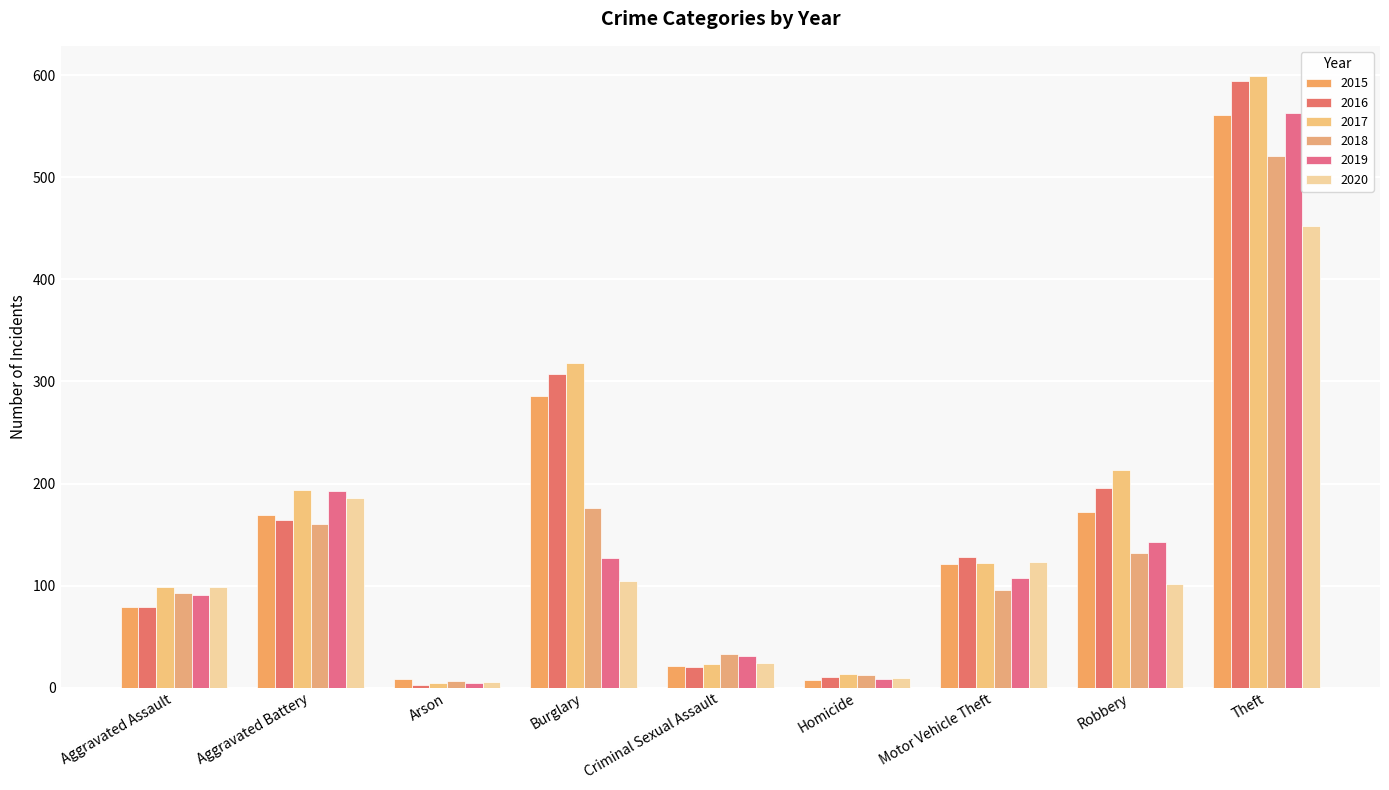

What is the label of the 4th bar from the right?

Homicide